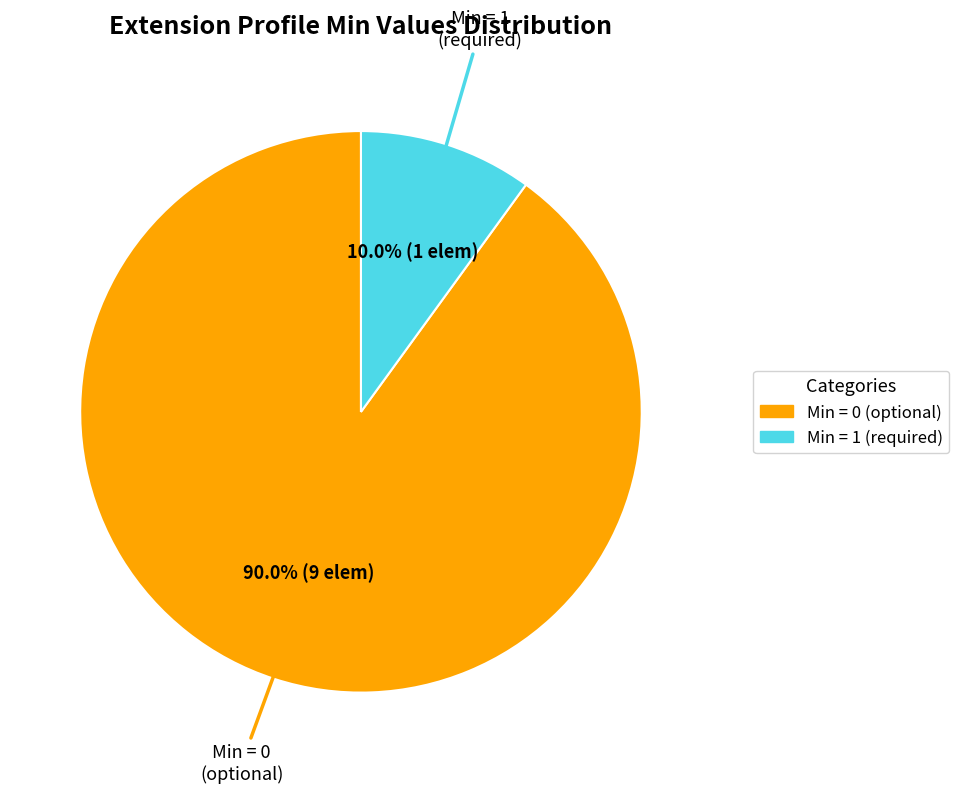

Count the number of slices in the pie.

2